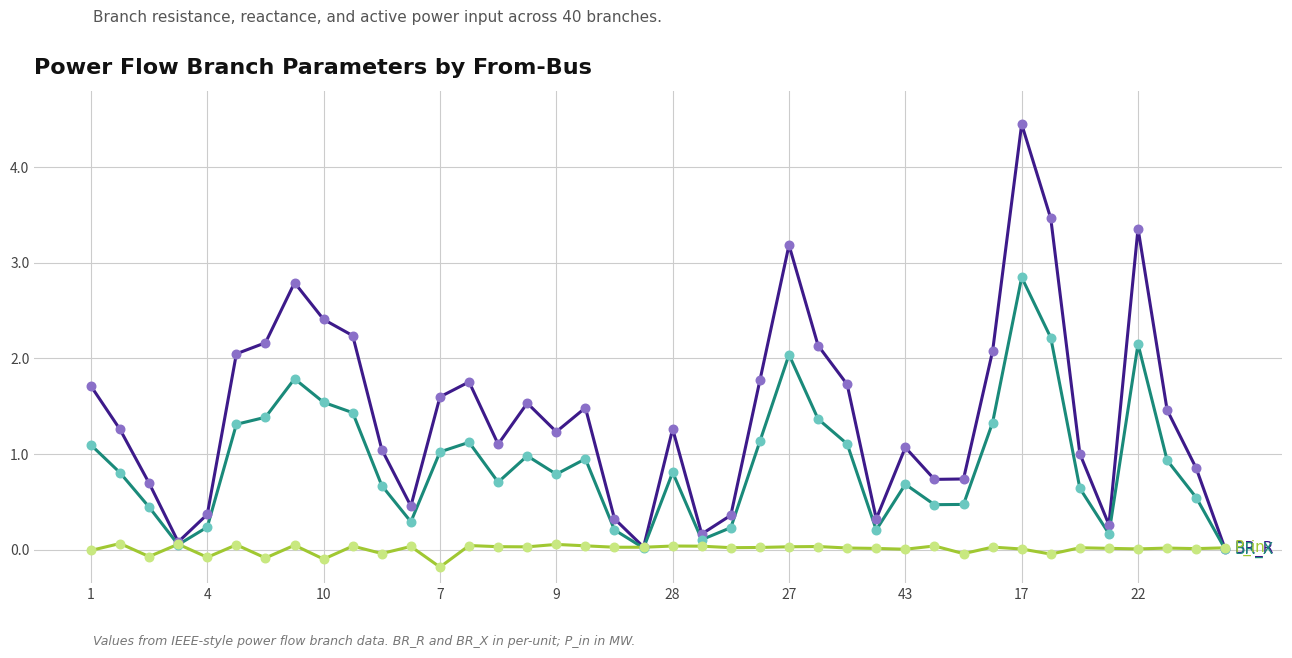

What is the greatest value displayed?

4.4